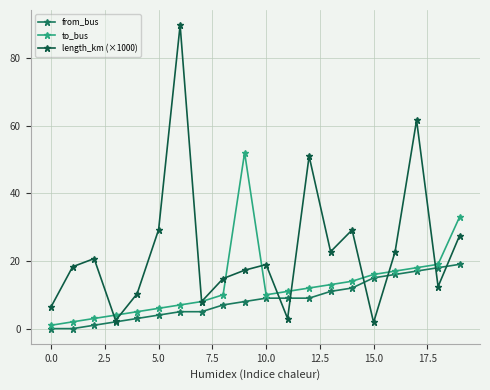

What is the difference between the maximum and minimum values in the to_bus series?

51.0